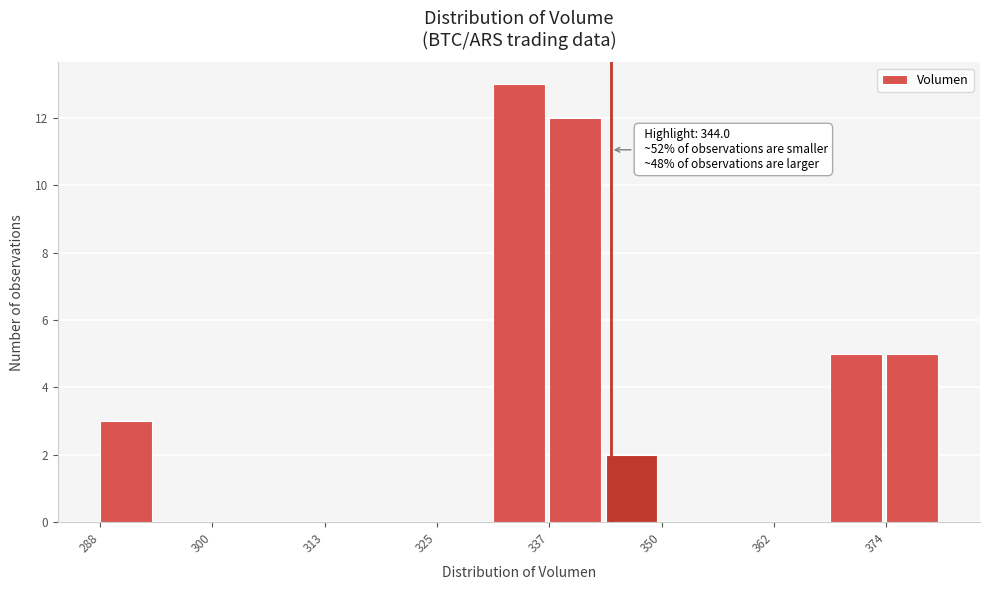

Read against the x-axis, roughly where is the centre of the tallest bar?

334